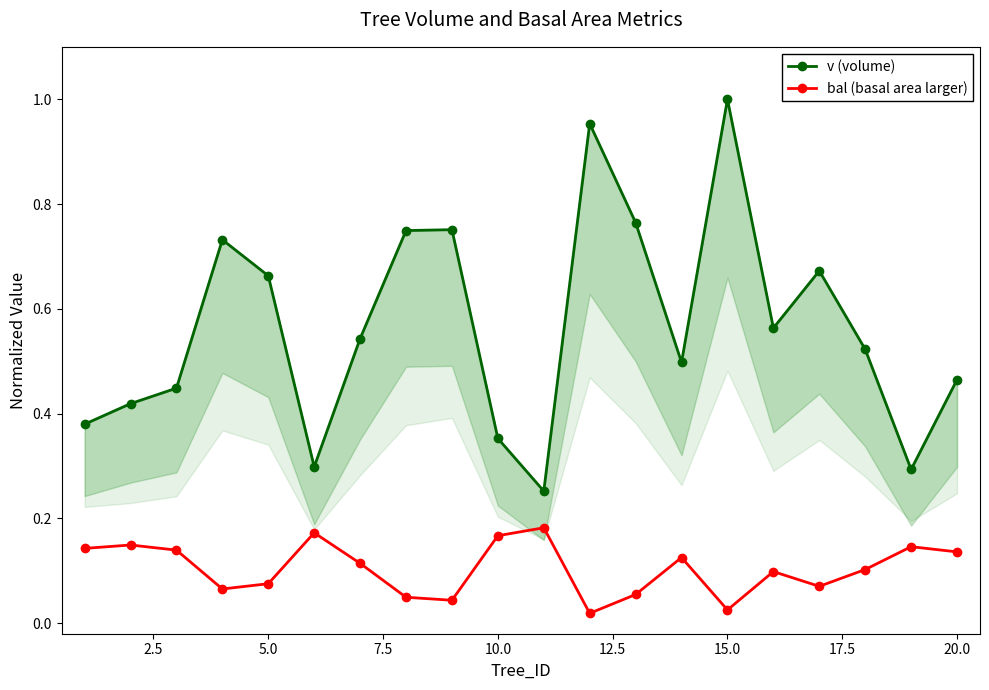

True or false: bal (basal area larger) has more than 1 interior local peaks.

True